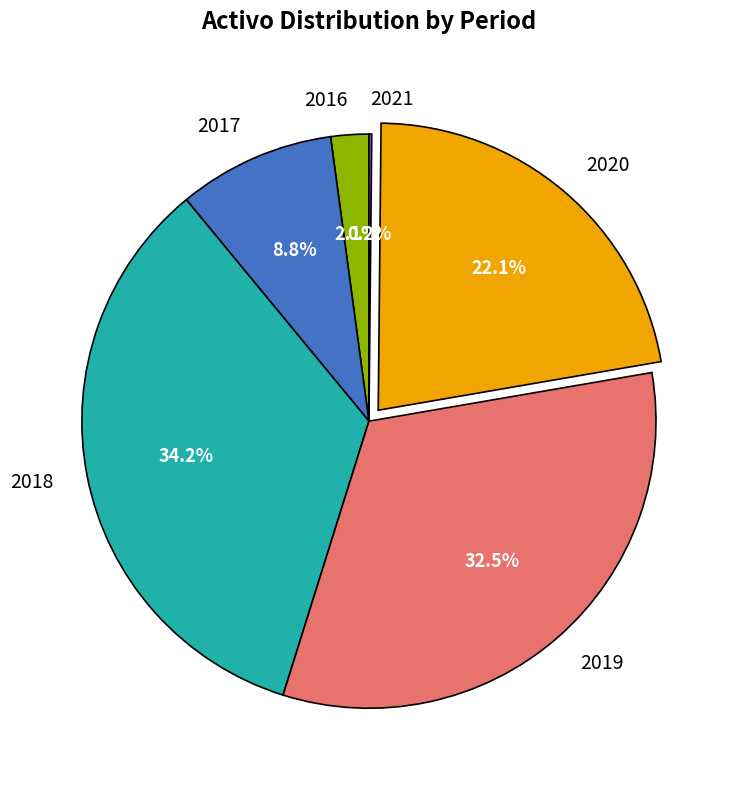

To the nearest percent, what is the difference between the largest and smallest slice percentages?

34%